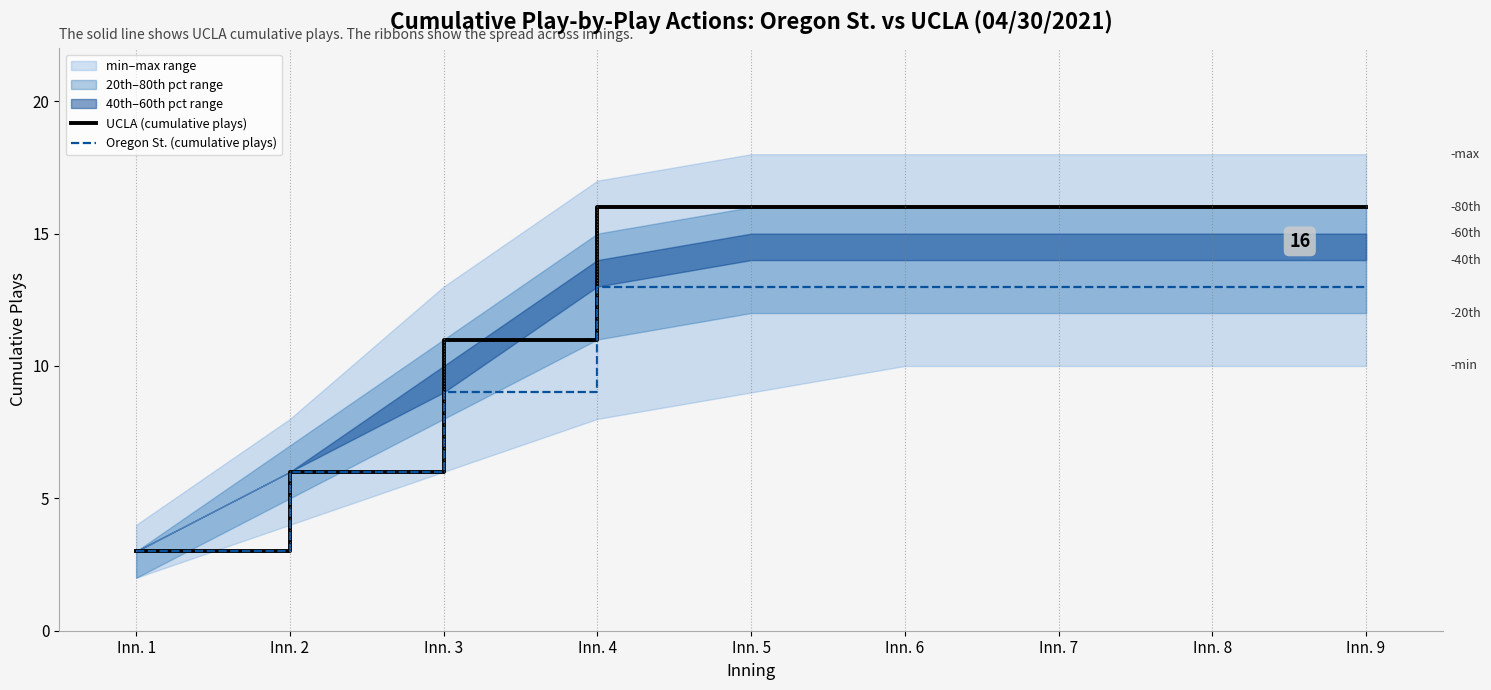

True or false: UCLA (cumulative plays) has more than 0 points higher than both neighbors.

False